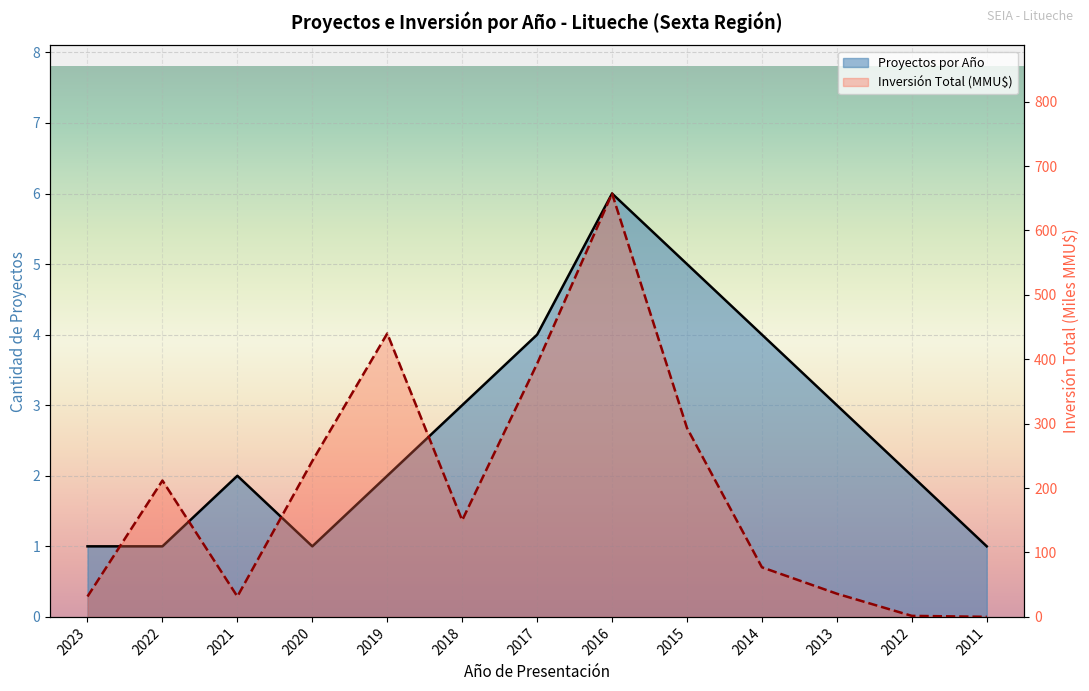

What is the value of the Proyectos por Año point at the 13th from the left?

1.0